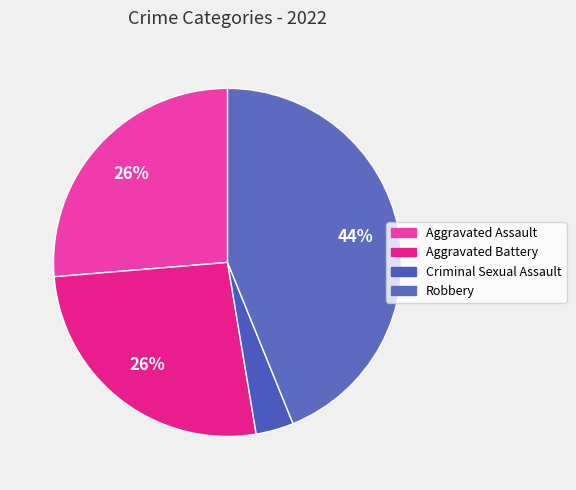

How many segments does this pie chart have?

4